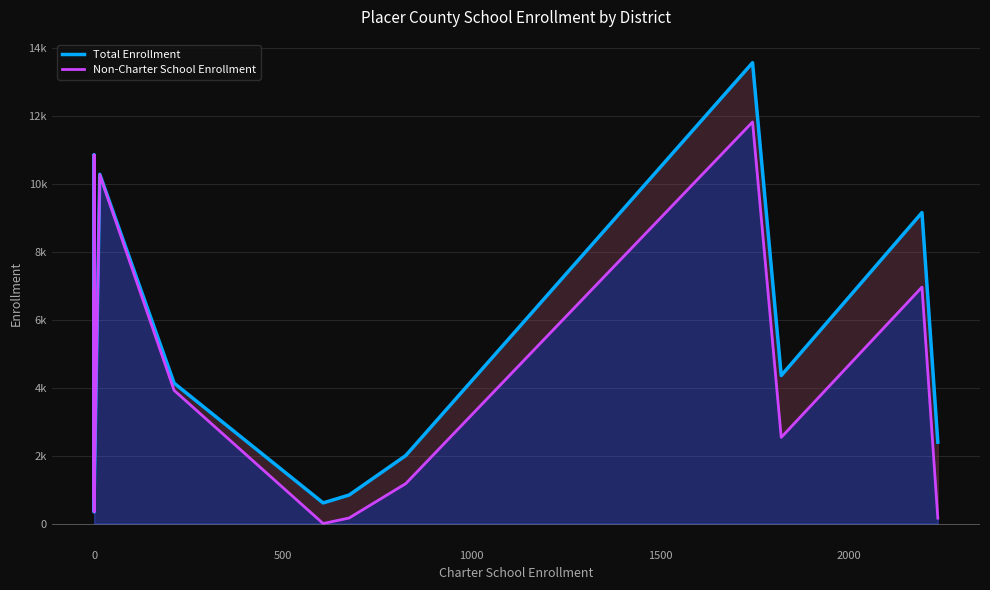

What is the value of the Non-Charter School Enrollment point at the 12th from the left?

1176